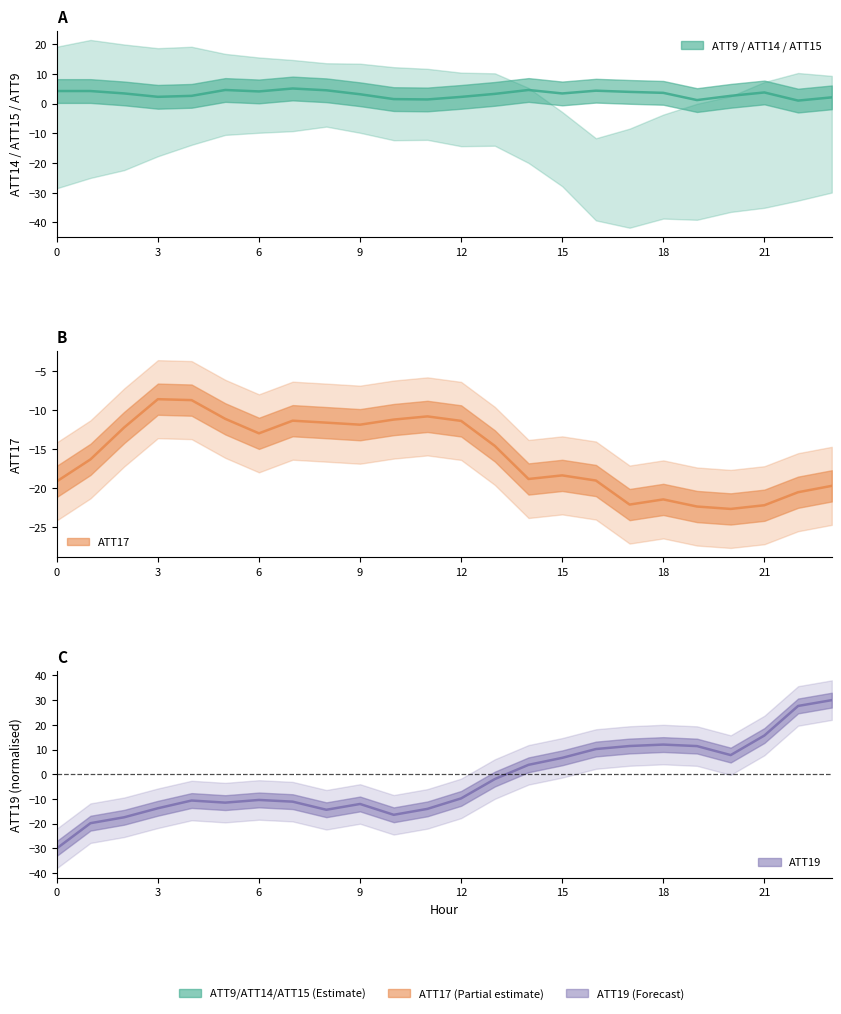

True or false: ATT9 has more than 1 points higher than both neighbors.

True